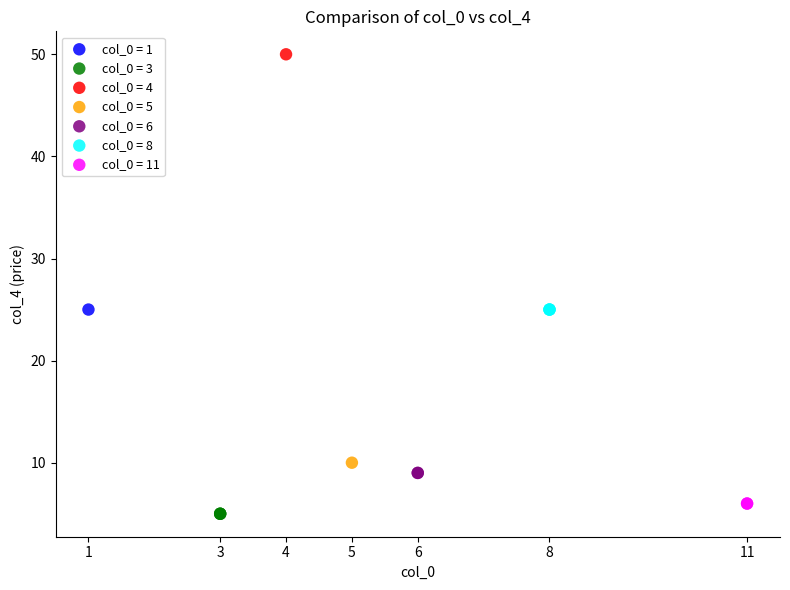

What are all the series names shown in the legend?

col_0 = 1, col_0 = 3, col_0 = 4, col_0 = 5, col_0 = 6, col_0 = 8, col_0 = 11